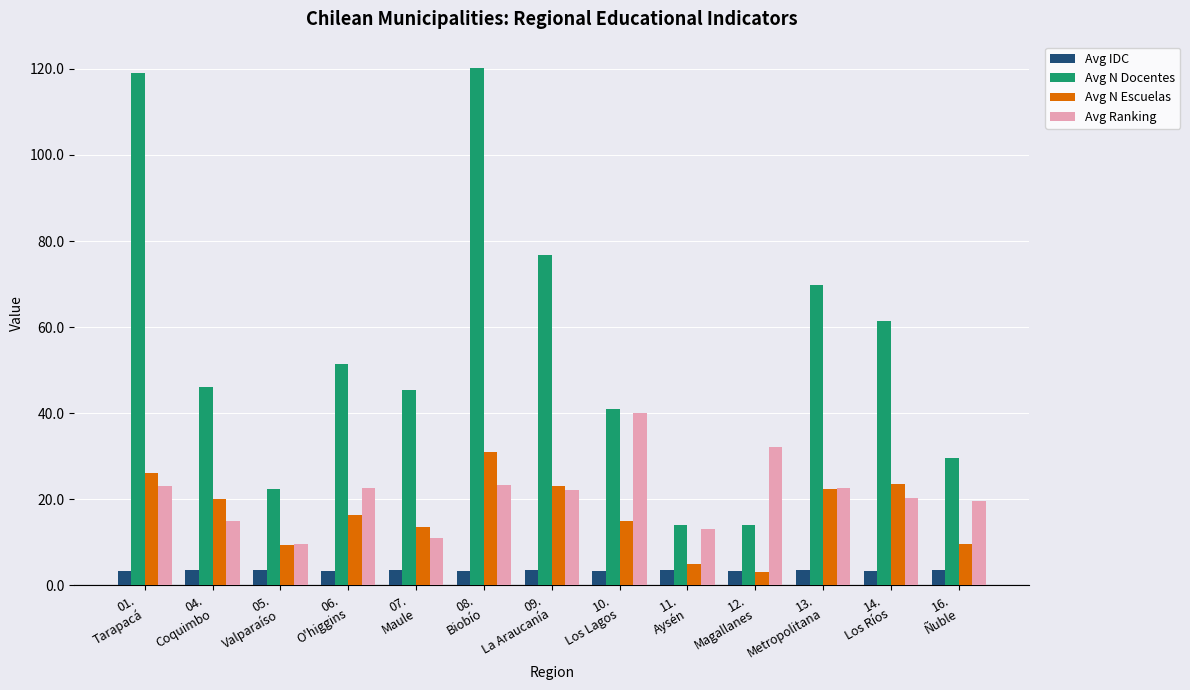

The value of Avg IDC at 01.
Tarapacá is 3.4. True or false?

True